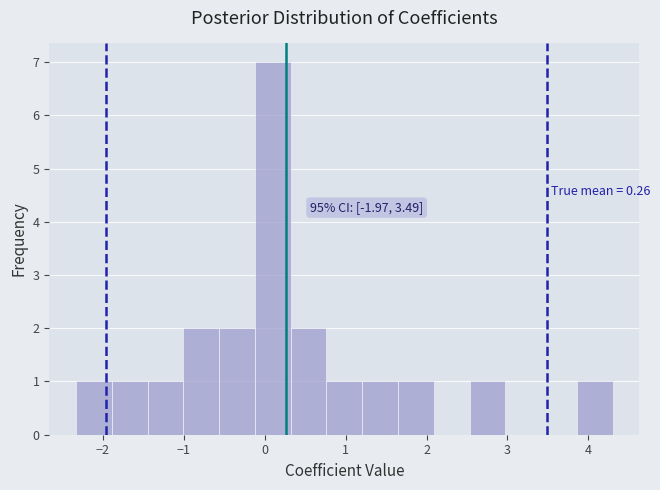

Over which range of the x-axis is the bar tallest?

-0.1 to 0.3